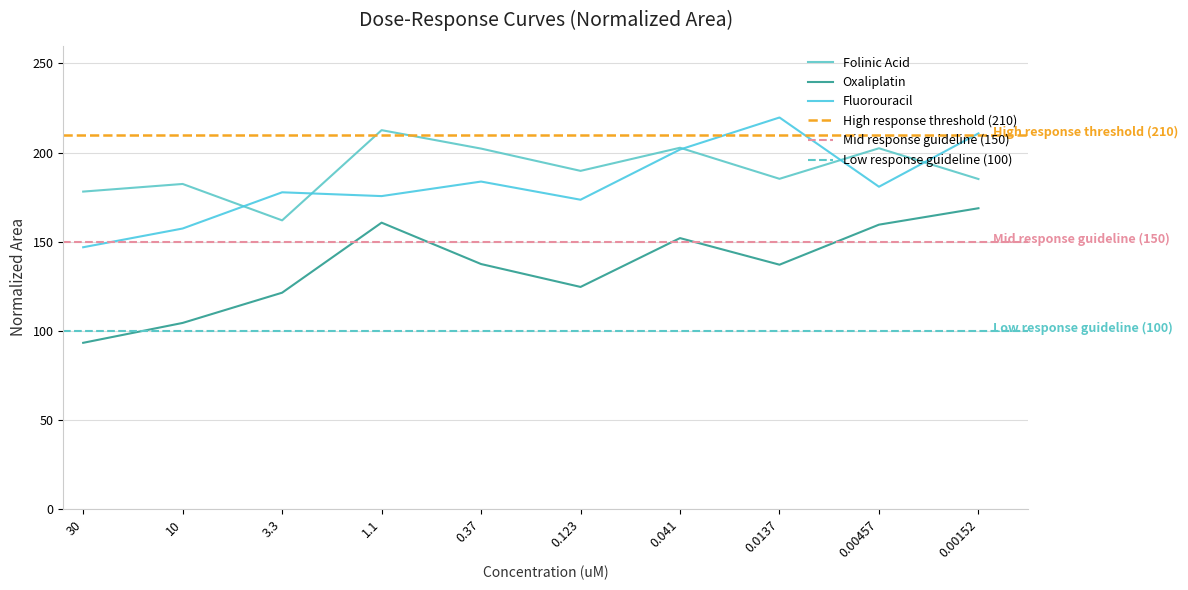

Reading right to left, transcribe all the data shown in this chart.

Folinic Acid: 185.1	202.4	185.2	202.7	189.7	202.2	212.6	161.9	182.3	178.1
Oxaliplatin: 168.7	159.5	137.0	152.0	124.6	137.4	160.6	121.3	104.4	93.2
Fluorouracil: 210.7	180.8	219.7	201.7	173.5	183.7	175.5	177.7	157.3	146.8